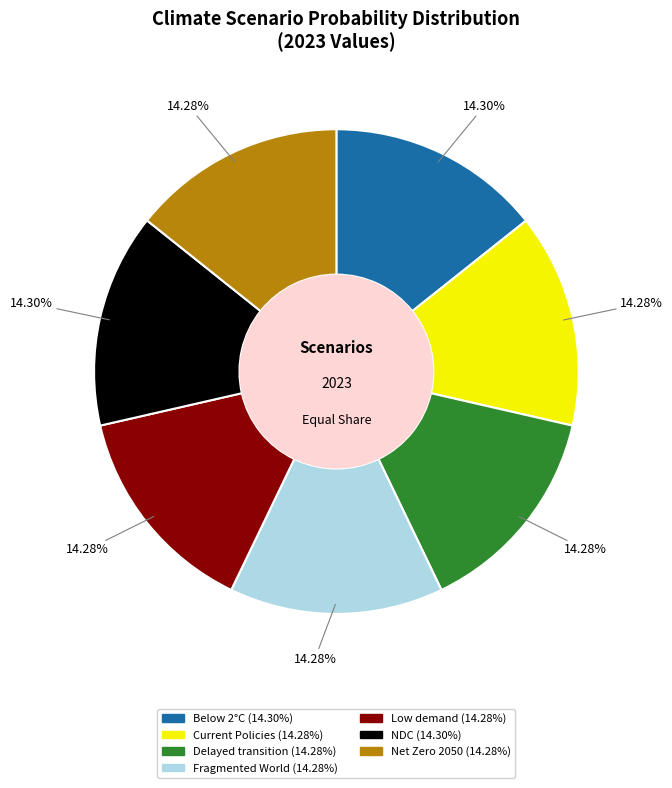

Is there any slice that represents more than half of the pie?

No